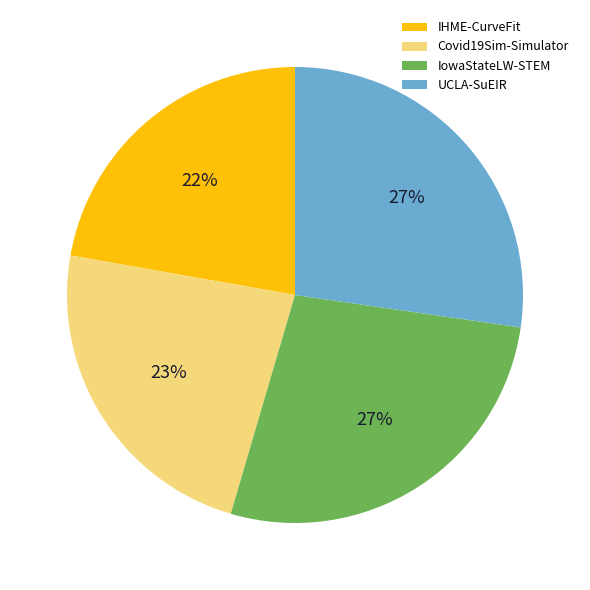

True or false: Covid19Sim-Simulator accounts for 38% of the total.

False